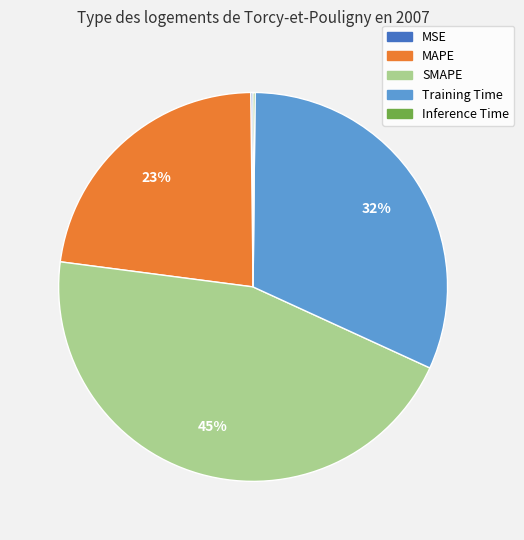

Is it true that Training Time is 25% of the pie?

False